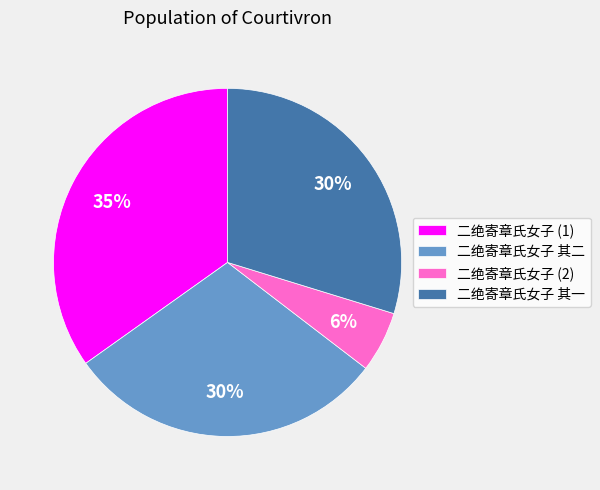

To the nearest percent, what is the difference between the largest and smallest slice percentages?

29%